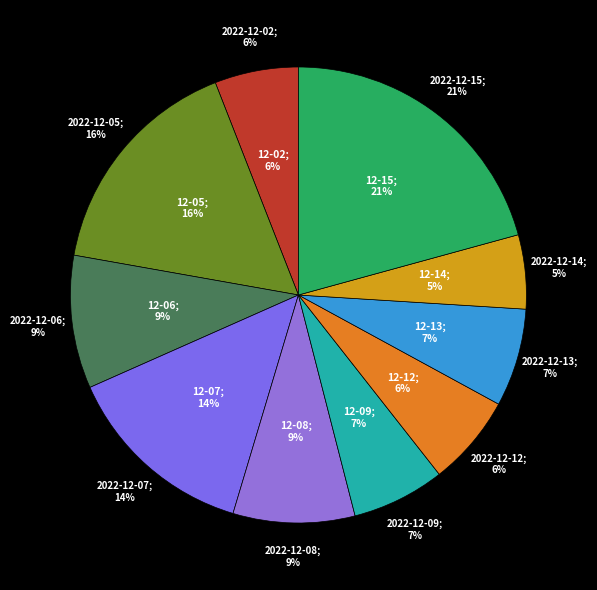

The 2022-12-07 slice represents 14% of the pie. True or false?

True